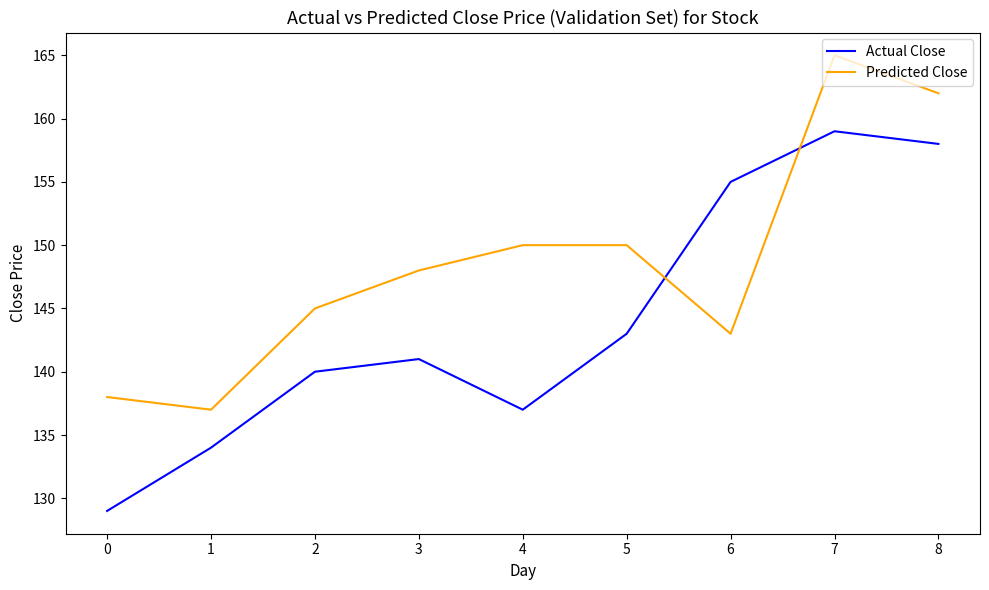

Reading right to left, transcribe all the data shown in this chart.

Actual Close: 8=158	7=159	6=155	5=143	4=137	3=141	2=140	1=134	0=129
Predicted Close: 8=162	7=165	6=143	5=150	4=150	3=148	2=145	1=137	0=138